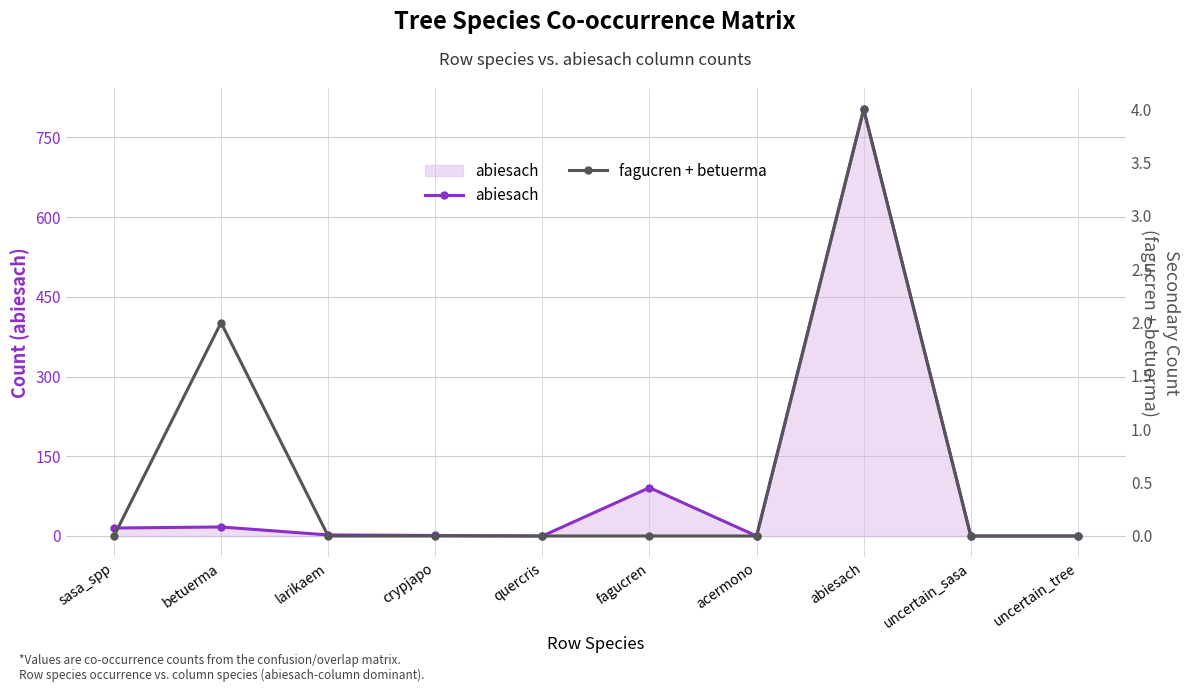

List the labels in order of abiesach value, largest first.

abiesach, fagucren, betuerma, sasa_spp, larikaem, crypjapo, quercris, acermono, uncertain_sasa, uncertain_tree